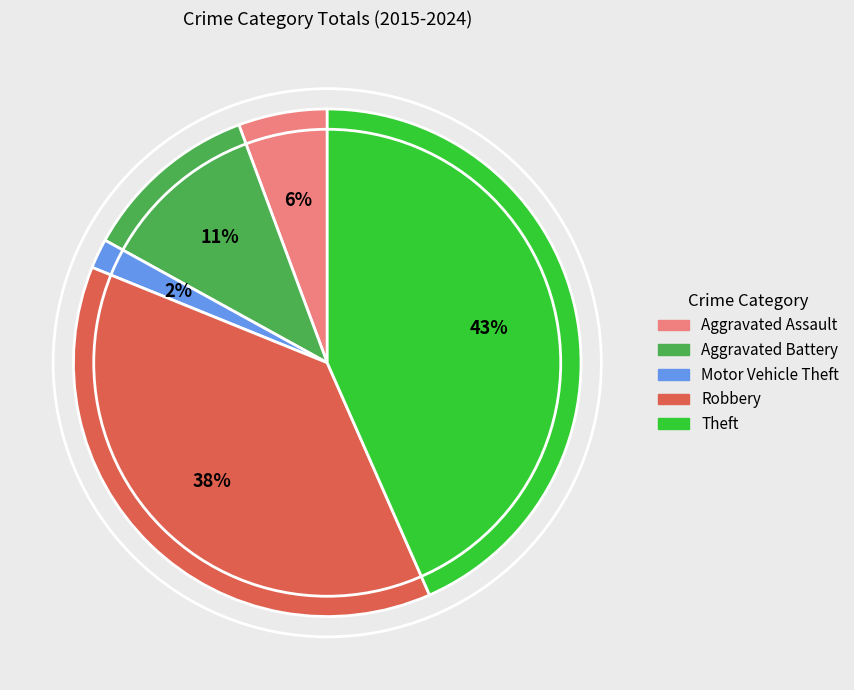

To the nearest percent, what is the average slice percentage?

20%